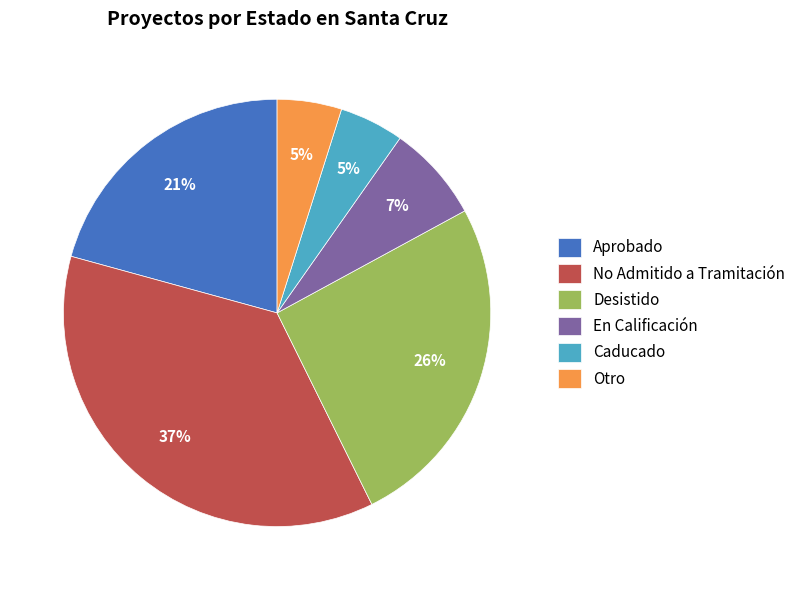

Is there any slice that represents more than half of the pie?

No